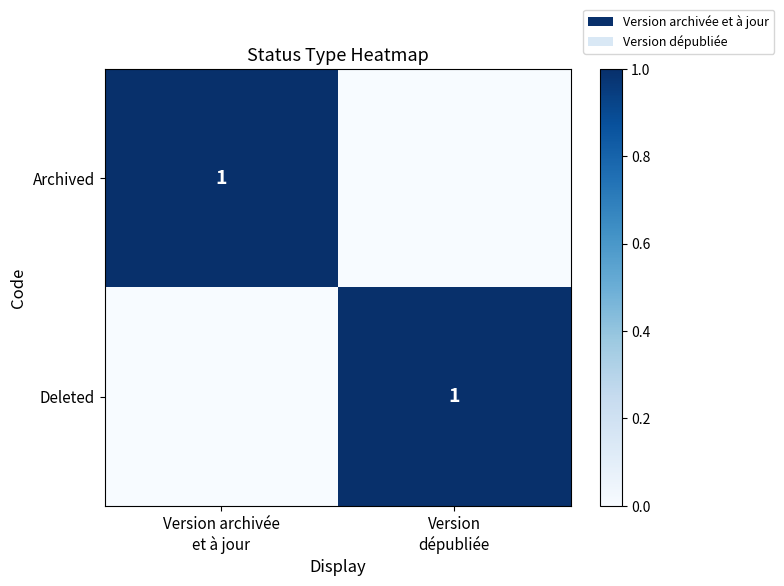

Which series changed the most between Version archivée et à jour and Version dépubliée?

Archived